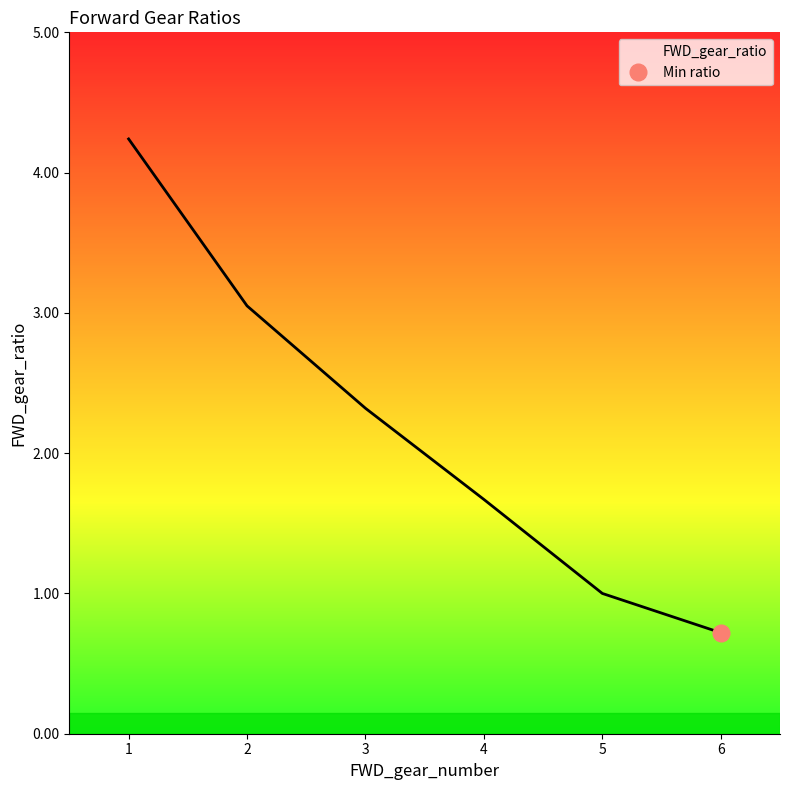

What is the sum of all values?

13.0